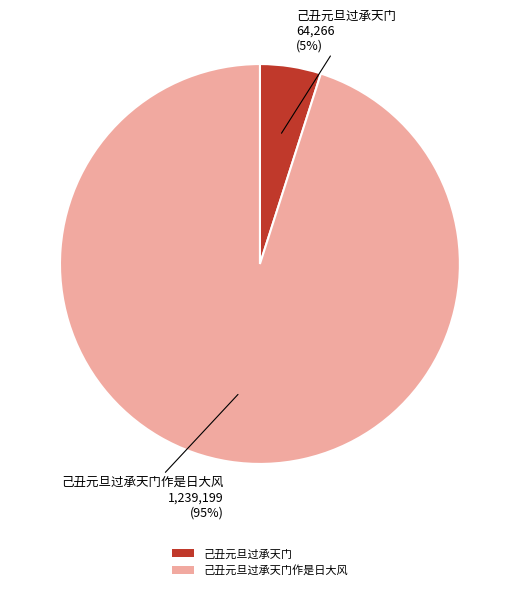

Is it true that 己丑元旦过承天门 is 5% of the pie?

True